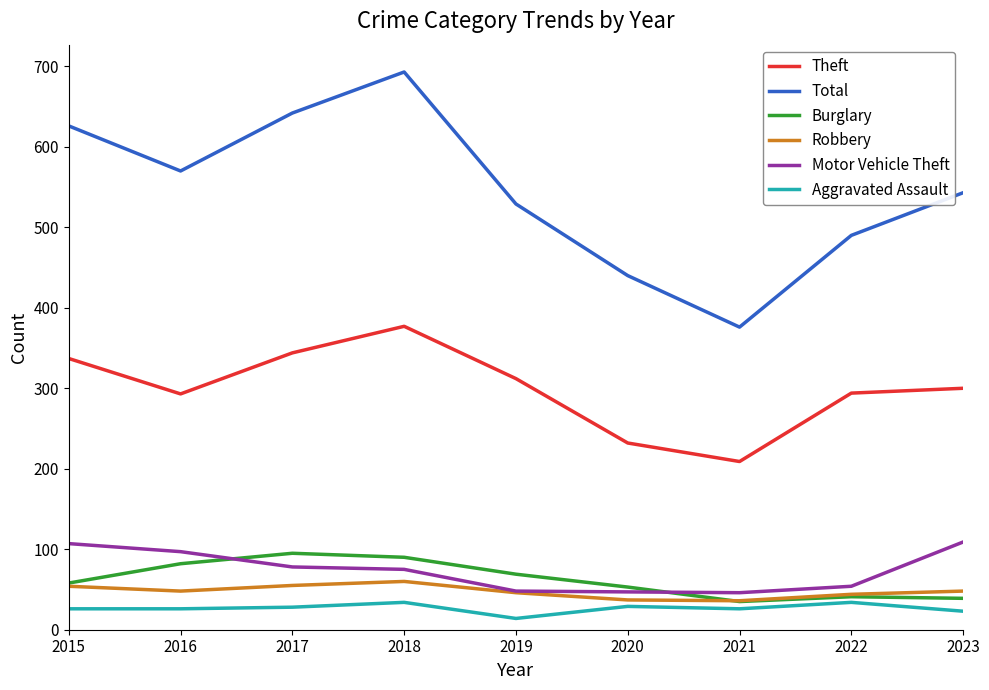

True or false: Theft and Motor Vehicle Theft intersect in this chart.

False